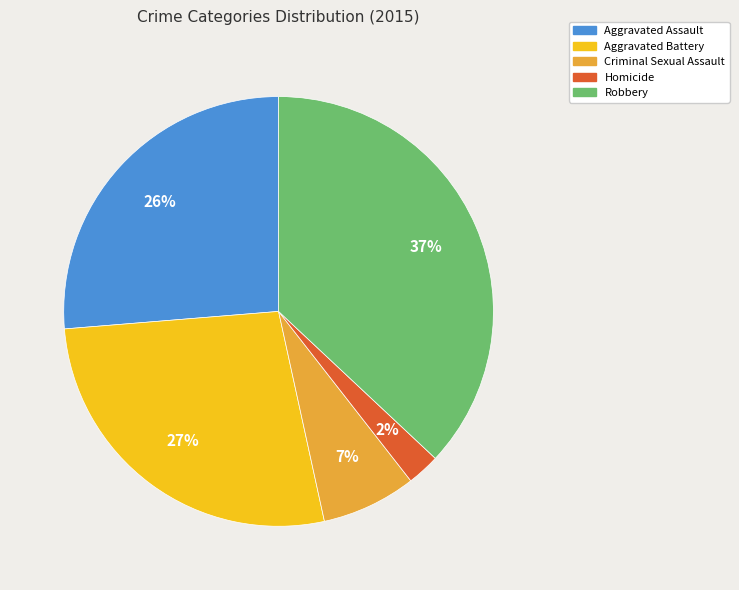

Is it true that Homicide is 2% of the pie?

True